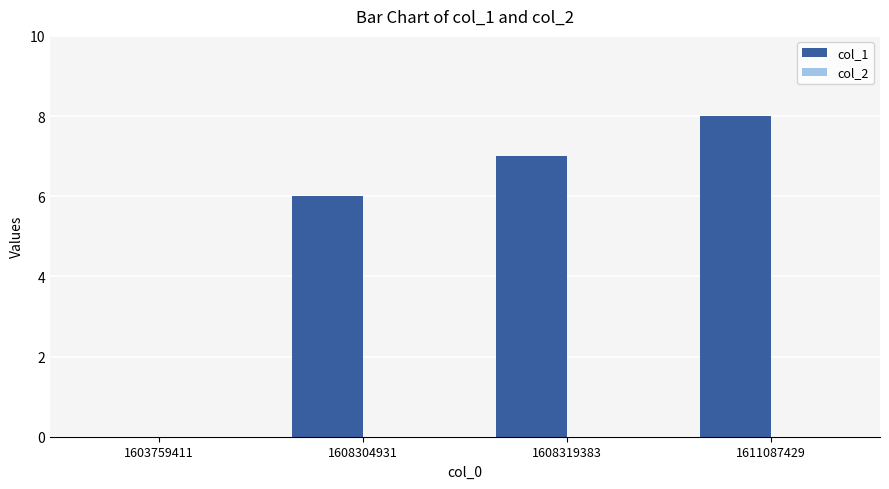

What is the sum of the values at 1608319383 and 1611087429?

15